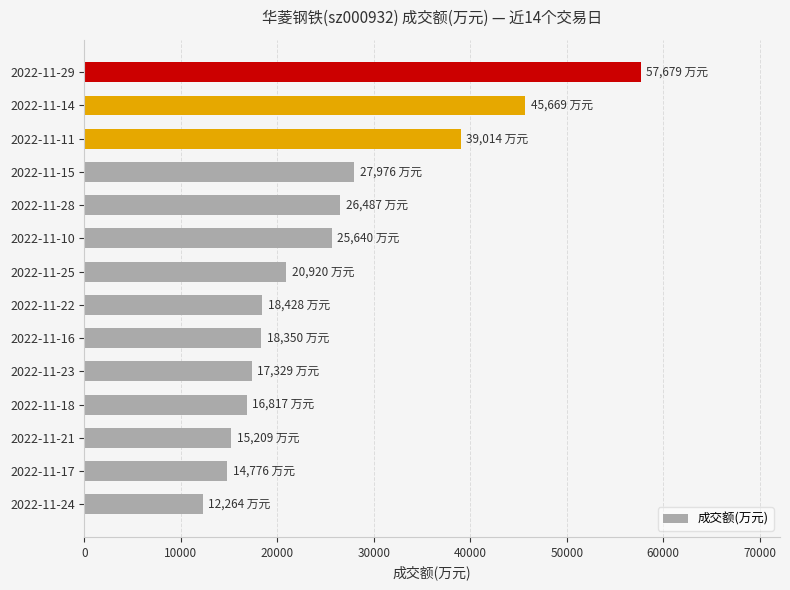

What is the sum of all values?

356558